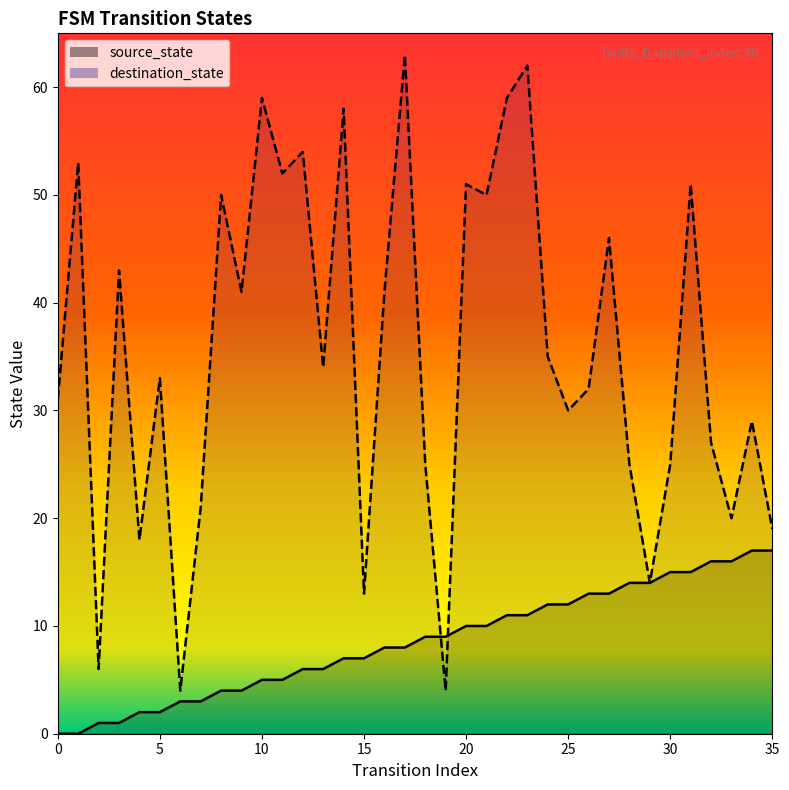

The value of destination_state at 34 is 29. True or false?

True